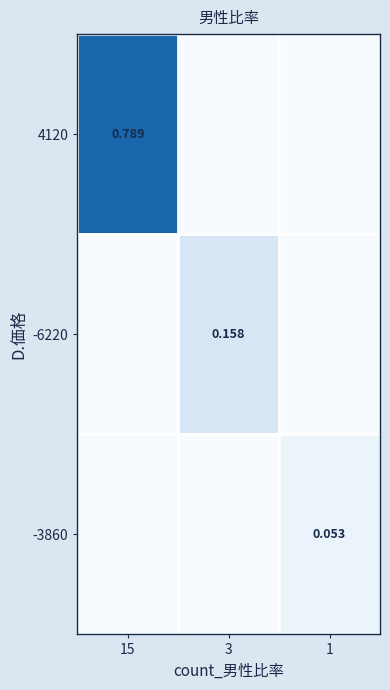

What is the difference between the maximum and minimum values in the -6220 series?

0.2